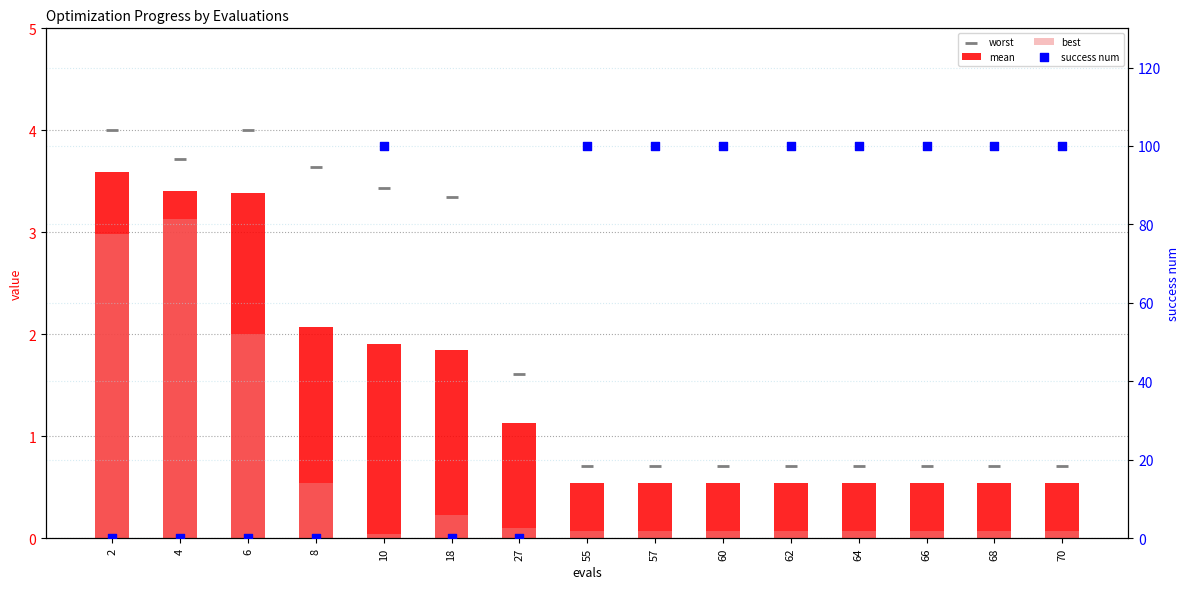

At which category is the sum across all series the highest?

10